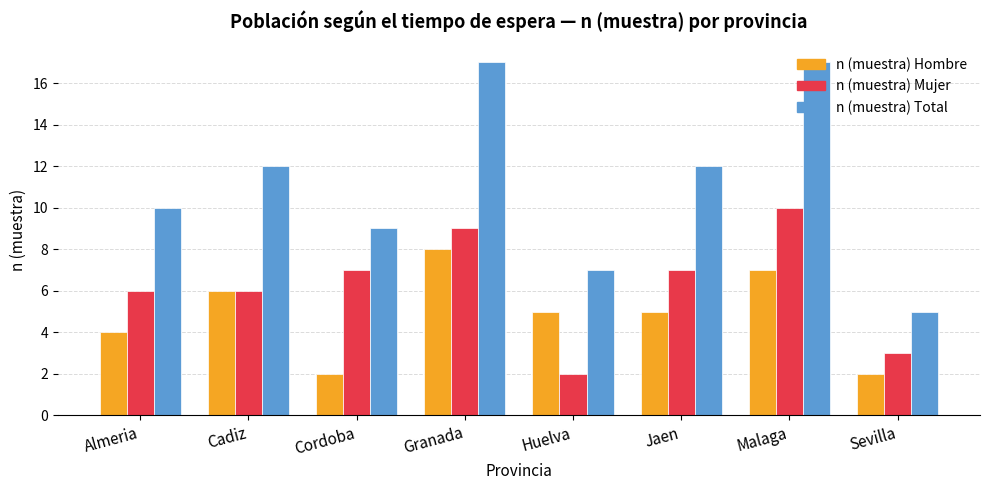

What is the minimum value for n (muestra) Total?

5